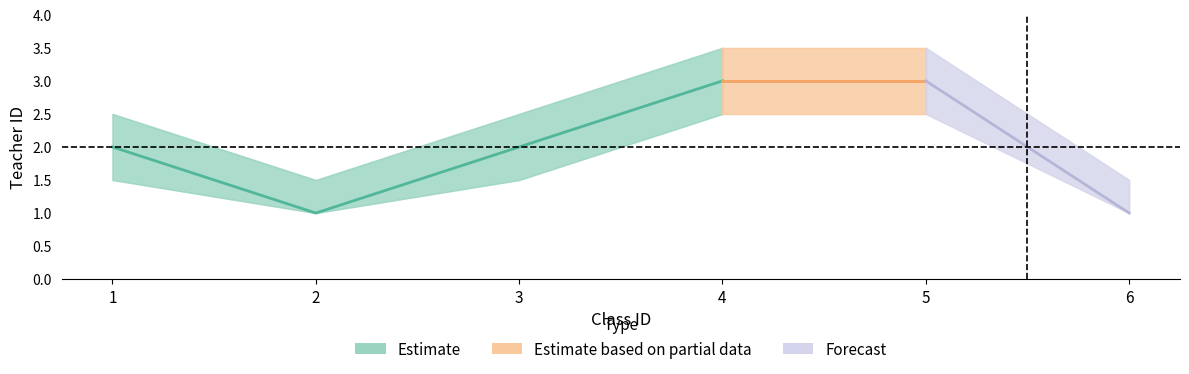

What is the approximate value at 3?

2